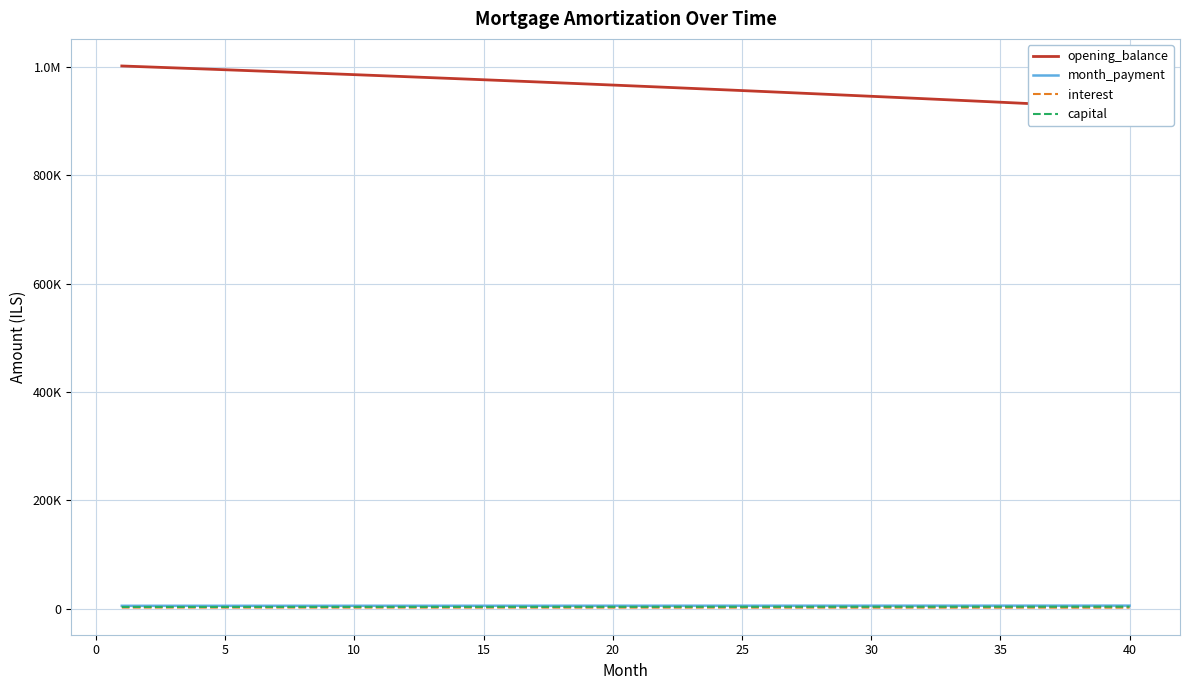

What is the value of the capital point at the 40th from the left?

3703.1